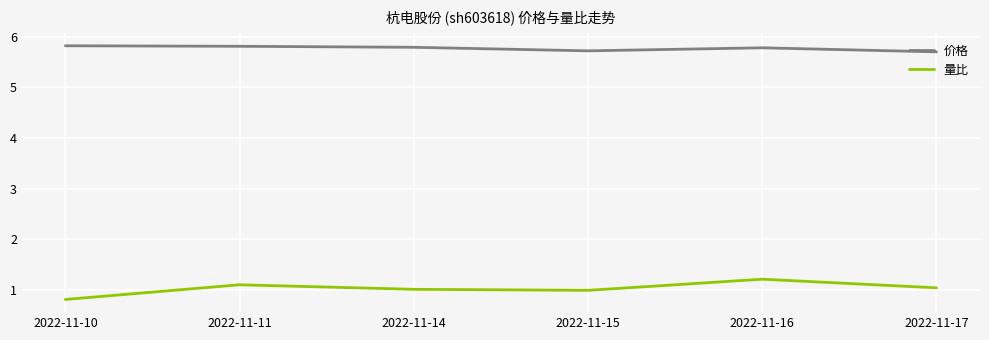

True or false: 量比 has more than 0 points higher than both neighbors.

True